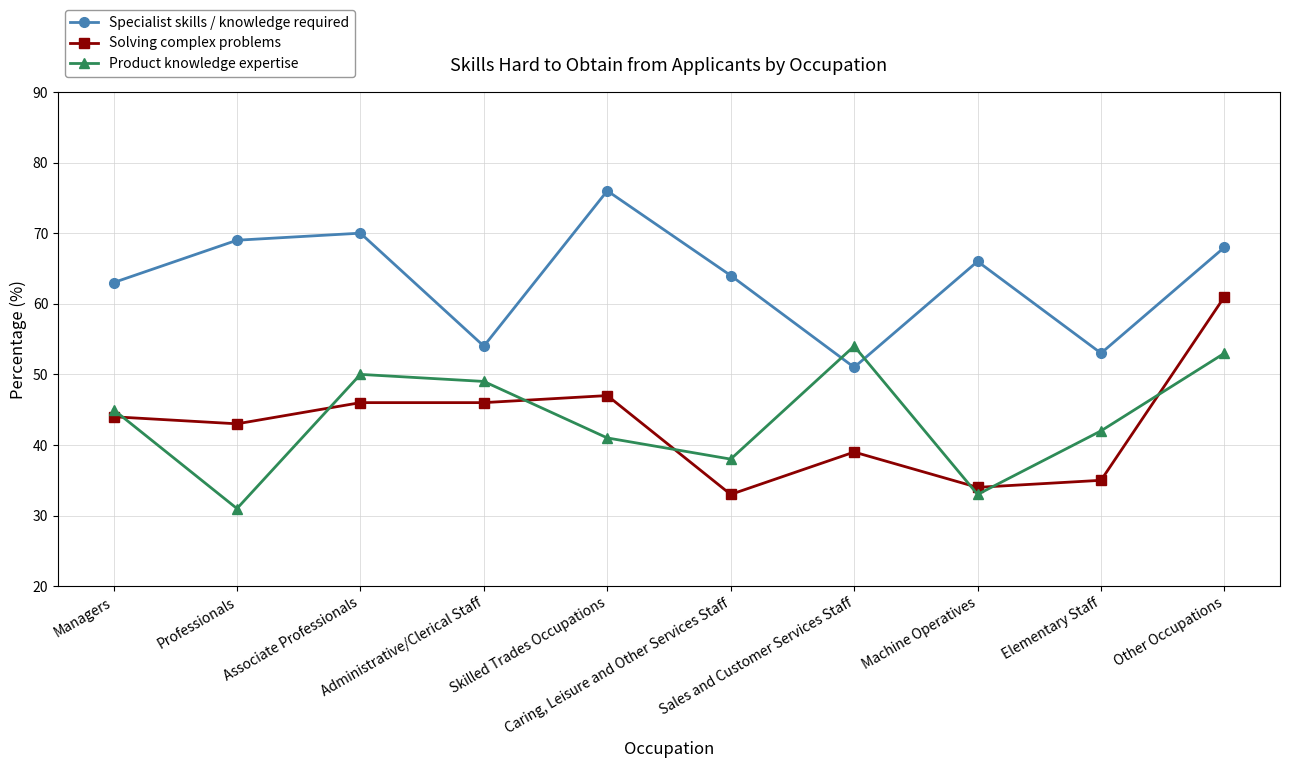

What is the value of the Solving complex problems point at the 6th from the left?

33